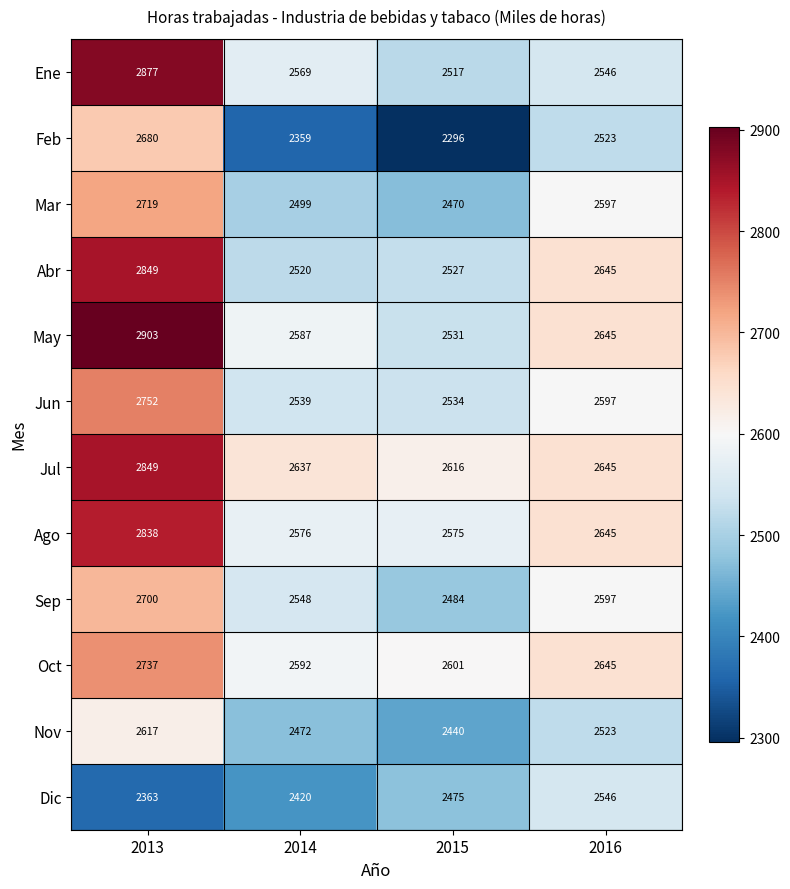

At which label is Nov closest to 2528?

2016